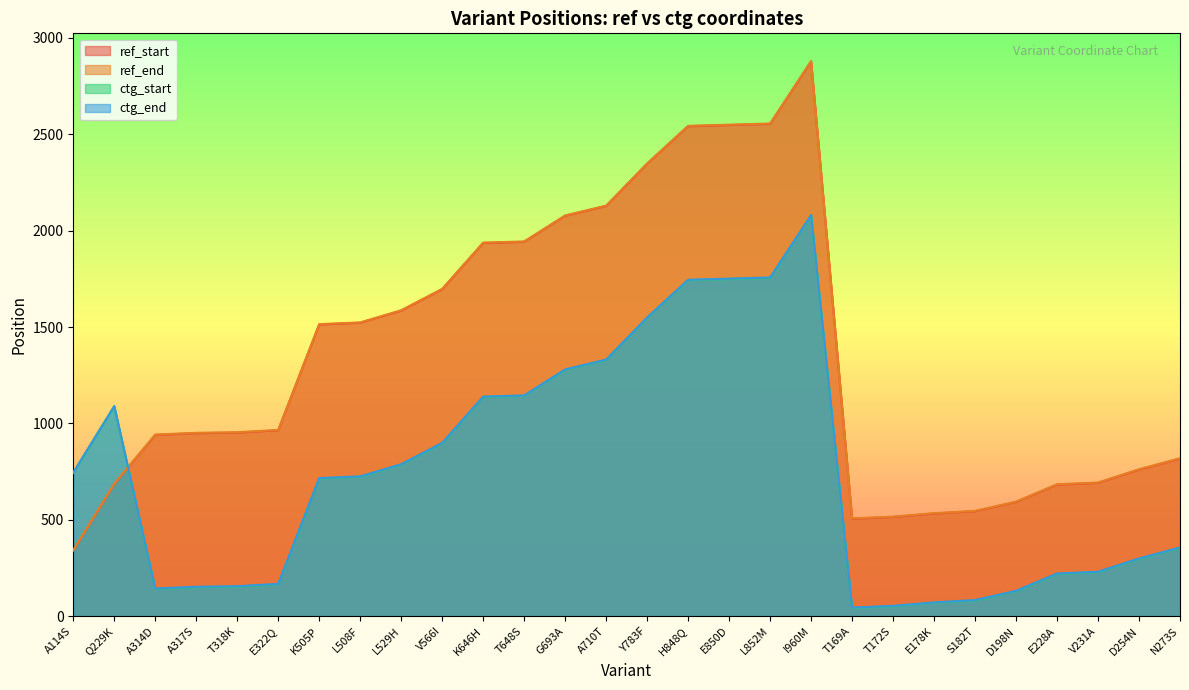

At L529H, list the series in order from largest to smallest.

ref_end, ref_start, ctg_end, ctg_start